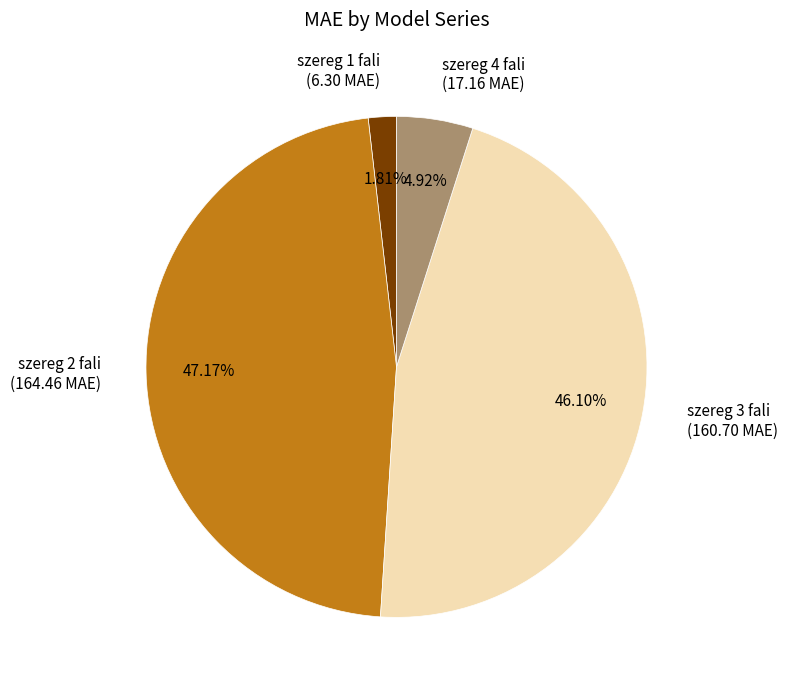

How many slices are in this pie chart?

4